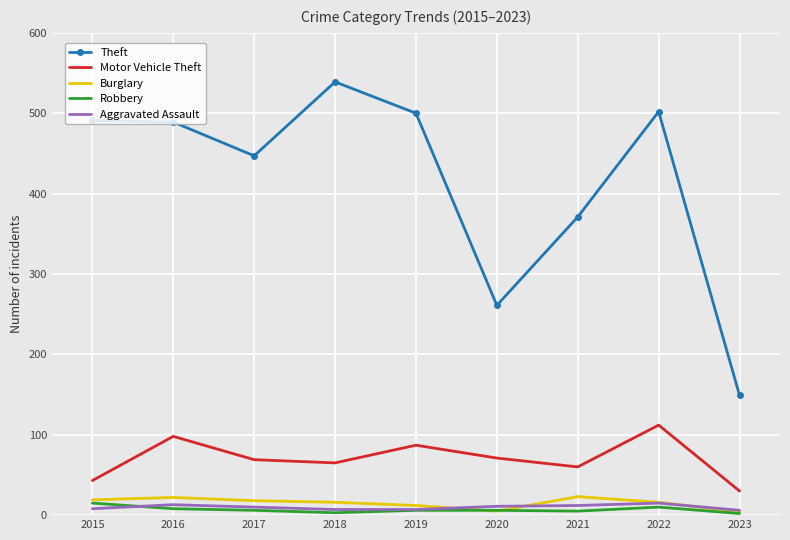

True or false: Motor Vehicle Theft has more than 0 interior local peaks.

True